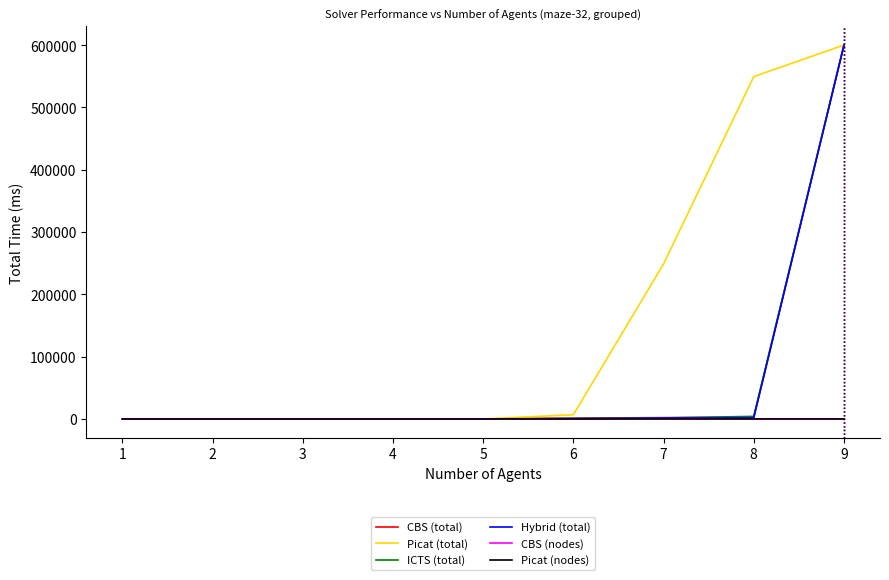

What is the sum of all CBS (total) values?

606161